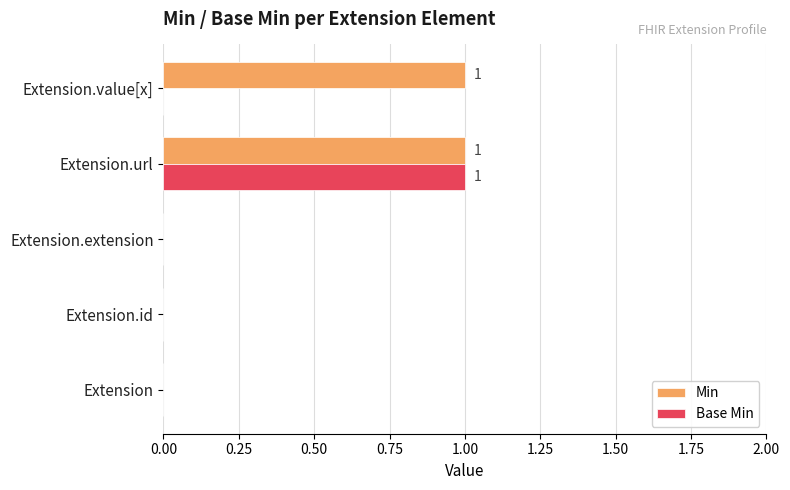

The Min series shows 1 at Extension.id. True or false?

False